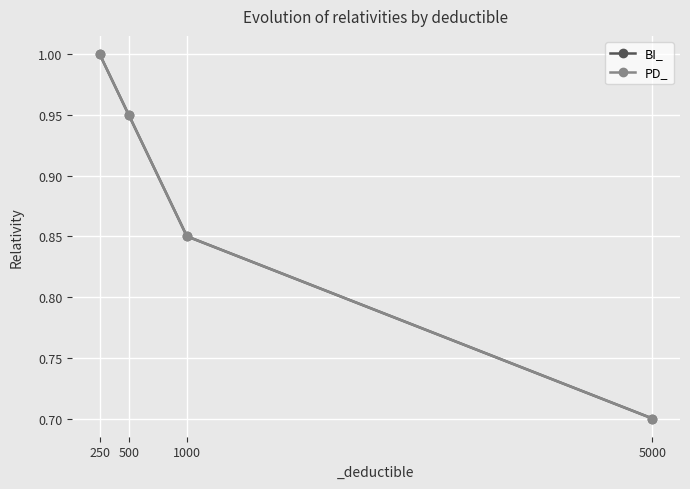

Between 250 and 5000, which series saw the biggest shift?

BI_